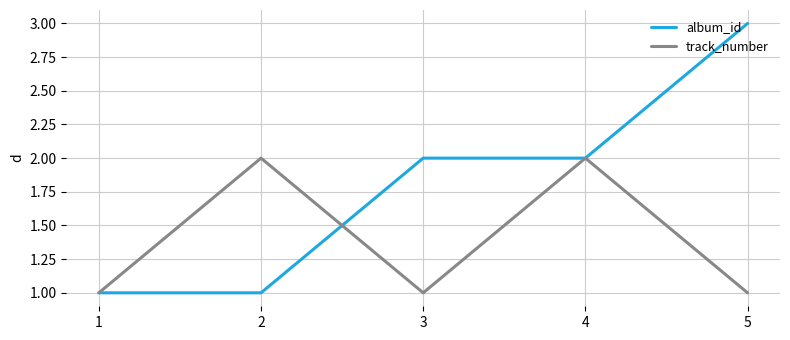

Which series has the largest total across all categories?

album_id